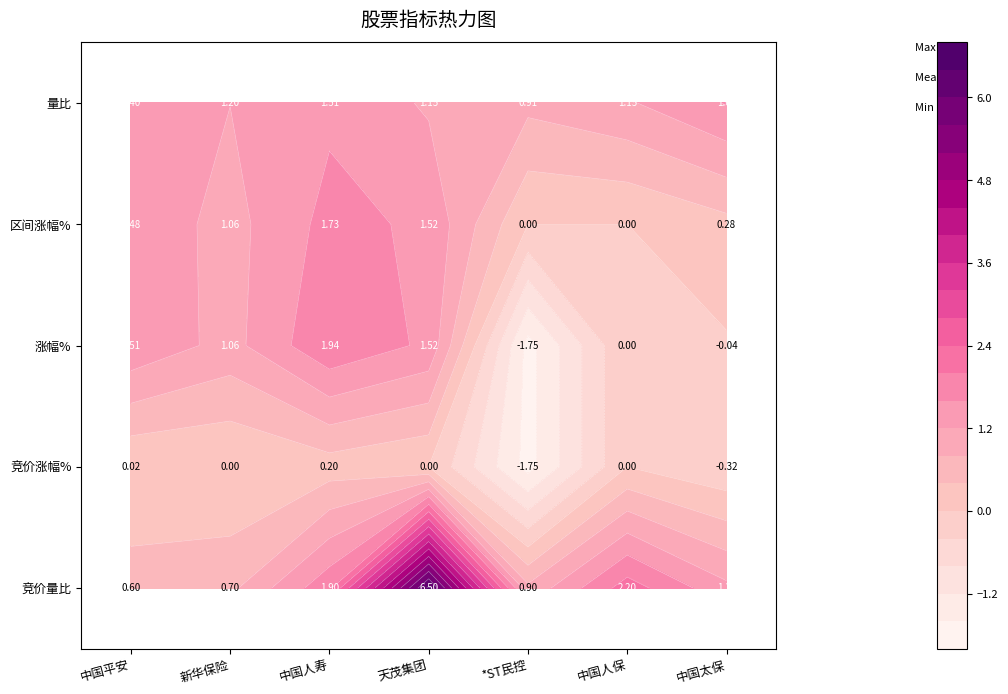

What is the average value of the 竞价量比 series?

2.0